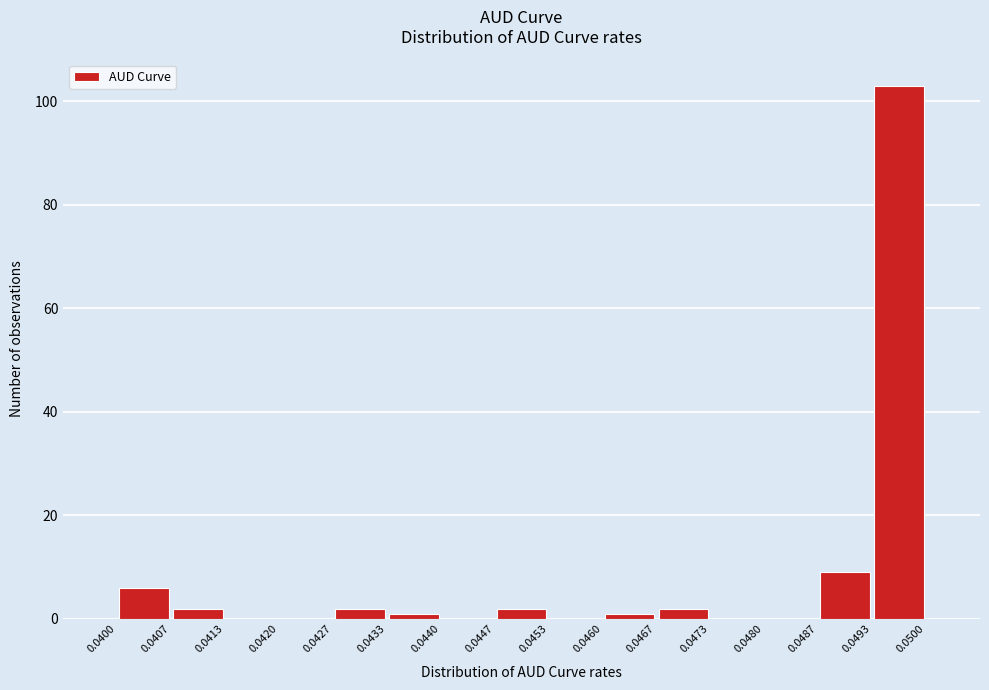

Over which range of the x-axis is the bar tallest?

0.0493 to 0.0500